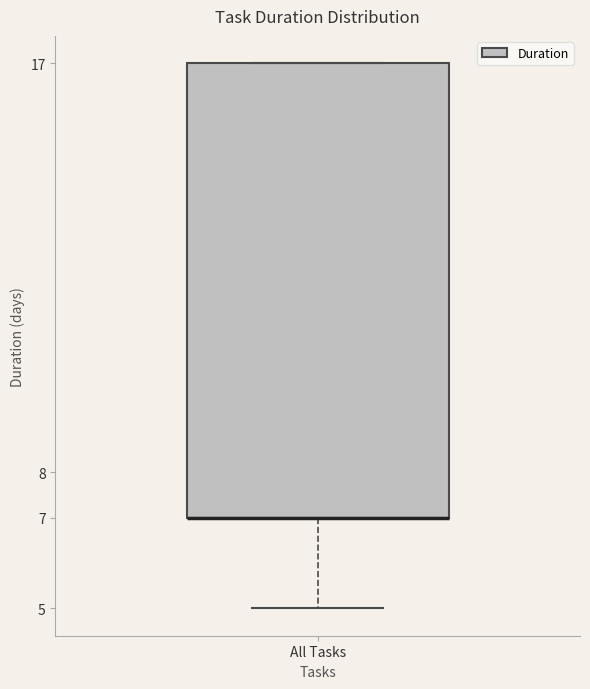

Read this box plot against the y-axis: the position of the median line, the range covered by the box, and the ends of both whiskers. The values are not printed on the chart, so give them approximately, as read against the axis.

median 7 (drawn on the box's lower edge), box 7 to 17, whiskers 5 to 17